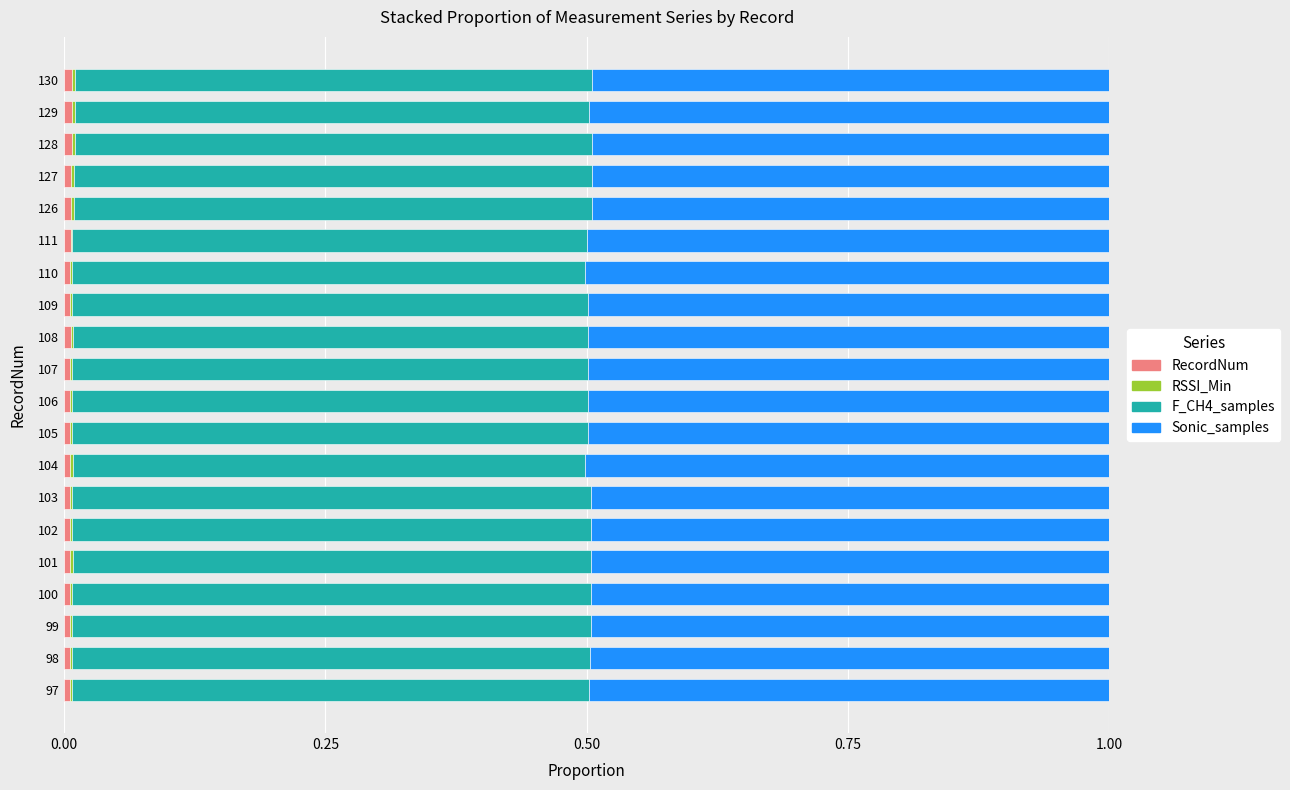

Which series has the largest total across all categories?

Sonic_samples